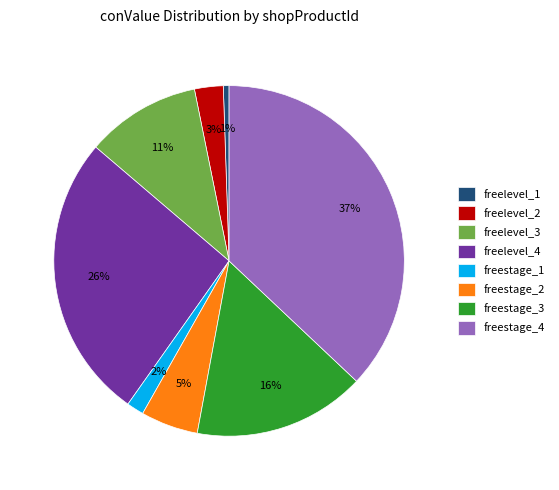

To the nearest percent, what portion does freelevel_1 represent?

1%